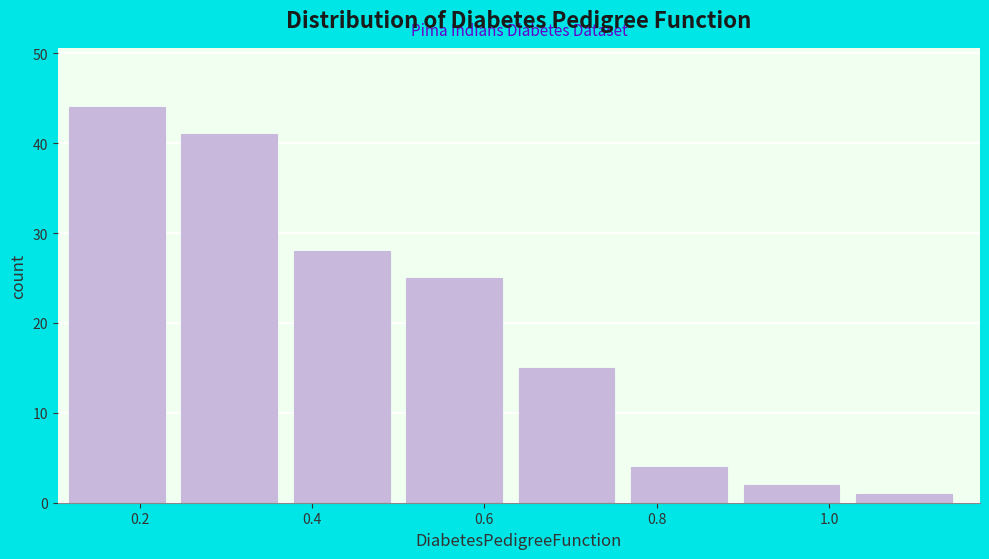

How tall is the bar that spans 0.64 to 0.78 on the x-axis? Neither the bar edges nor the heights are printed on the chart, so give them approximately, as read against the axes.

15